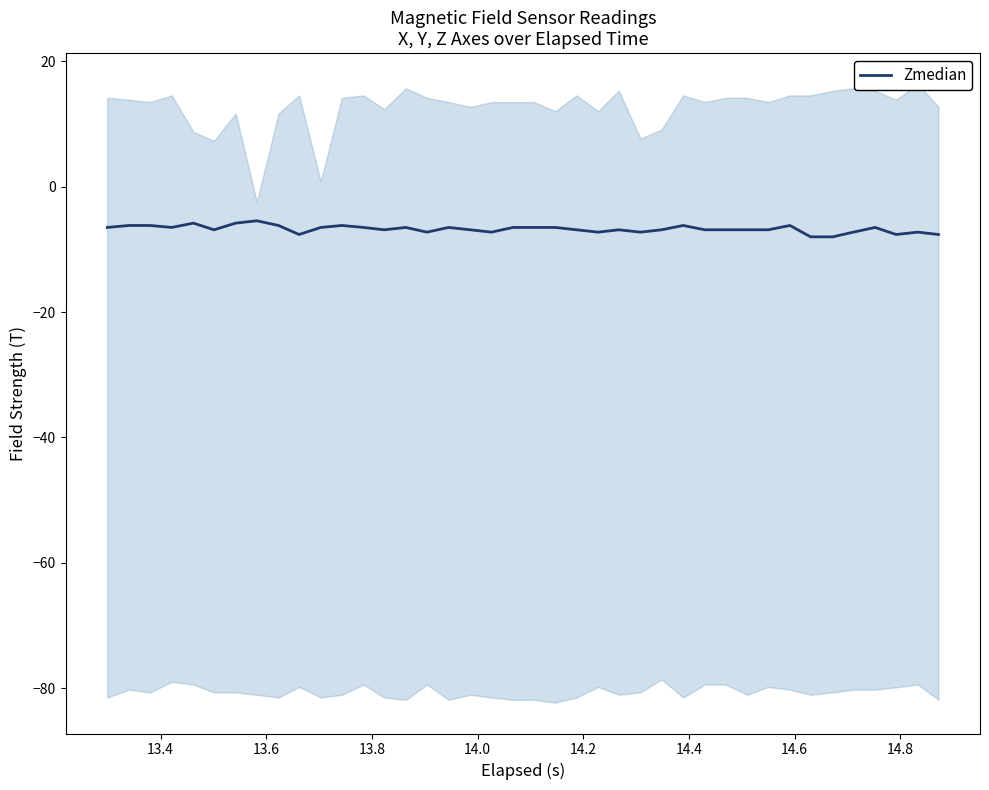

What is the maximum value for Zmedian?

-5.4